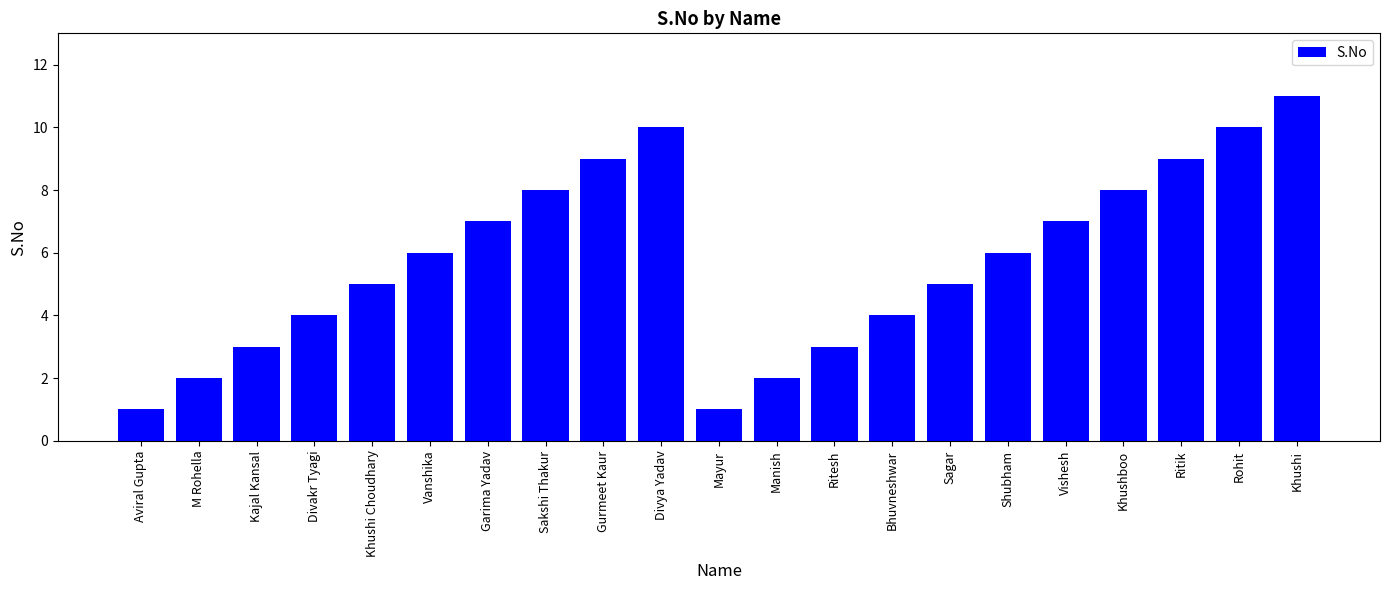

Is it true that the value at Manish is 1?

False